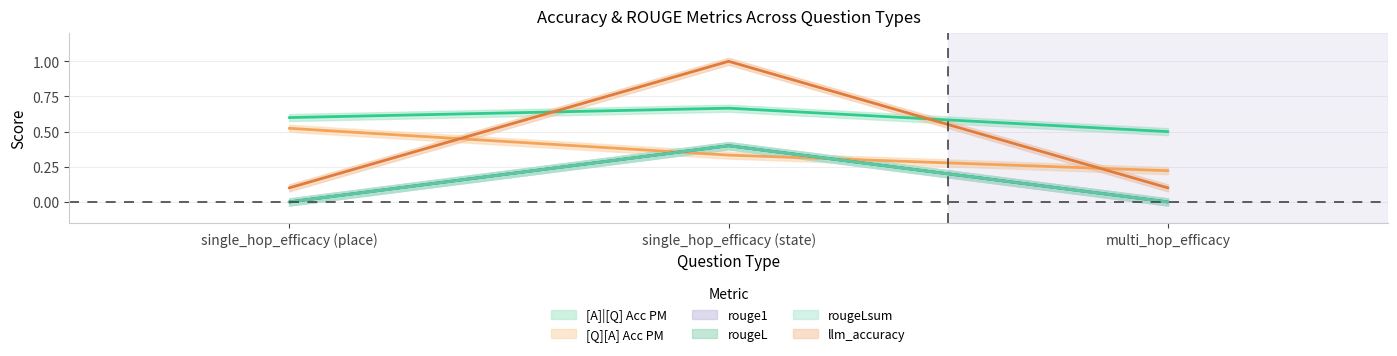

What is the maximum value shown in the chart?

1.0